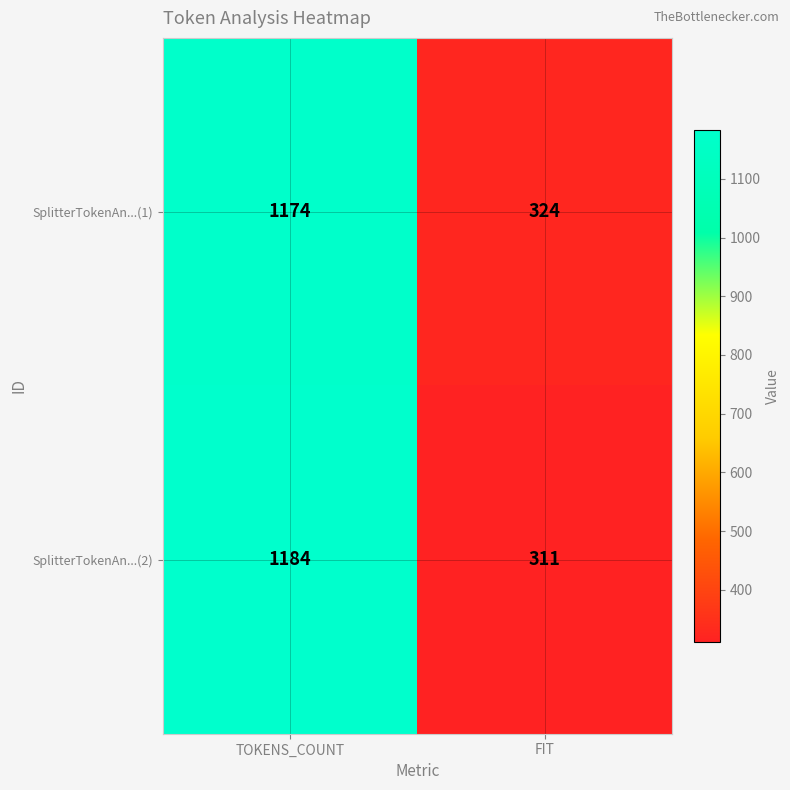

What is the difference between the SplitterTokenAn...(2) values at FIT and TOKENS_COUNT?

873